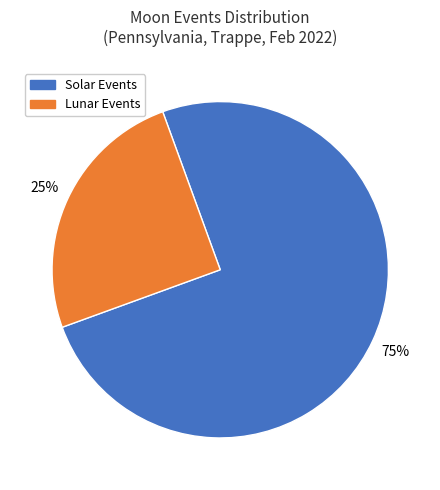

What is the ratio of the value at Solar Events to the value at Lunar Events?

3.0